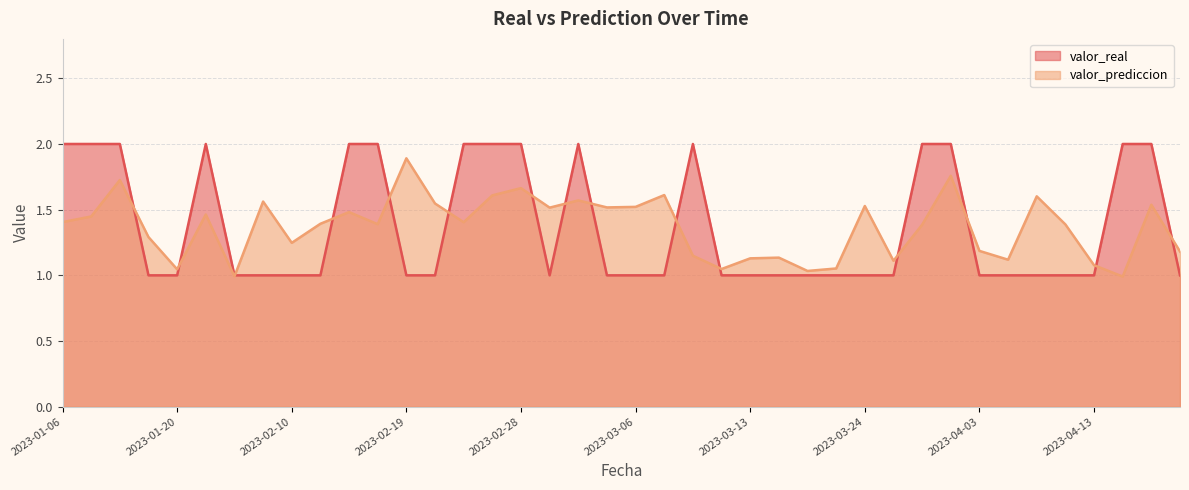

What is the difference between the second highest and second lowest values in the valor_real series?

1.0